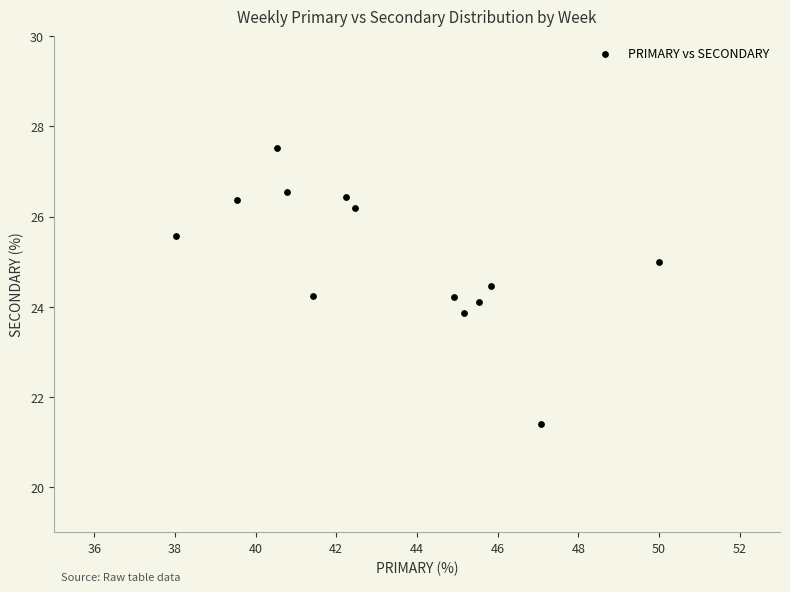

What is the range of X values (max minus min)?

12.0